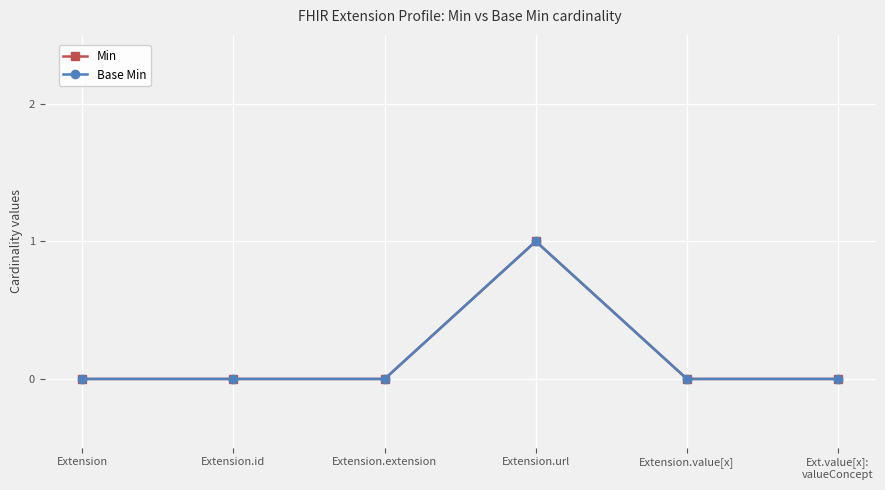

Does the chart have visible grid lines?

Yes